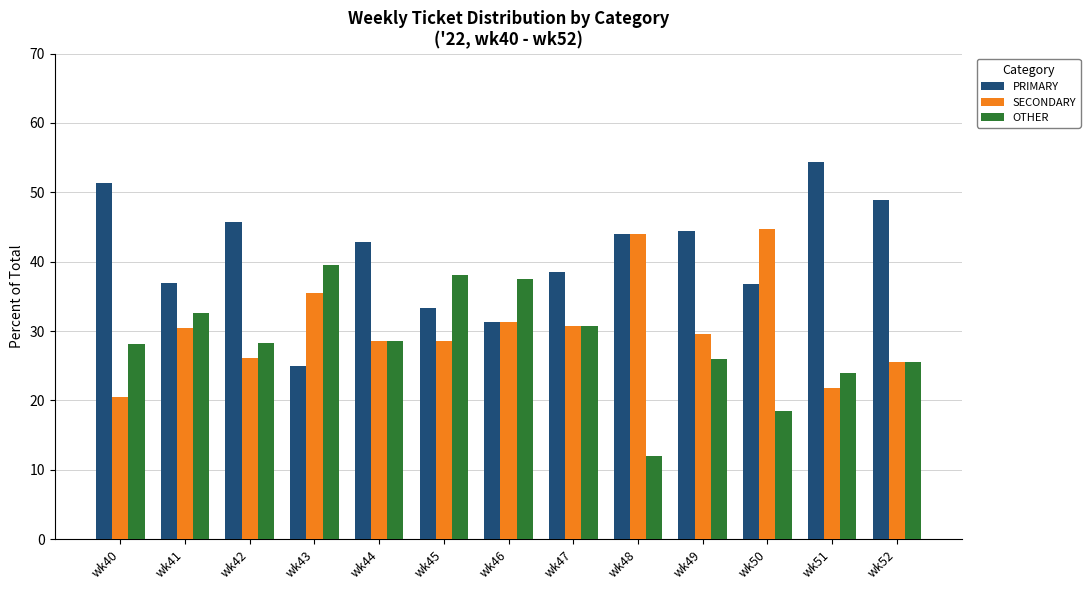

What is the sum of all SECONDARY values?

397.3